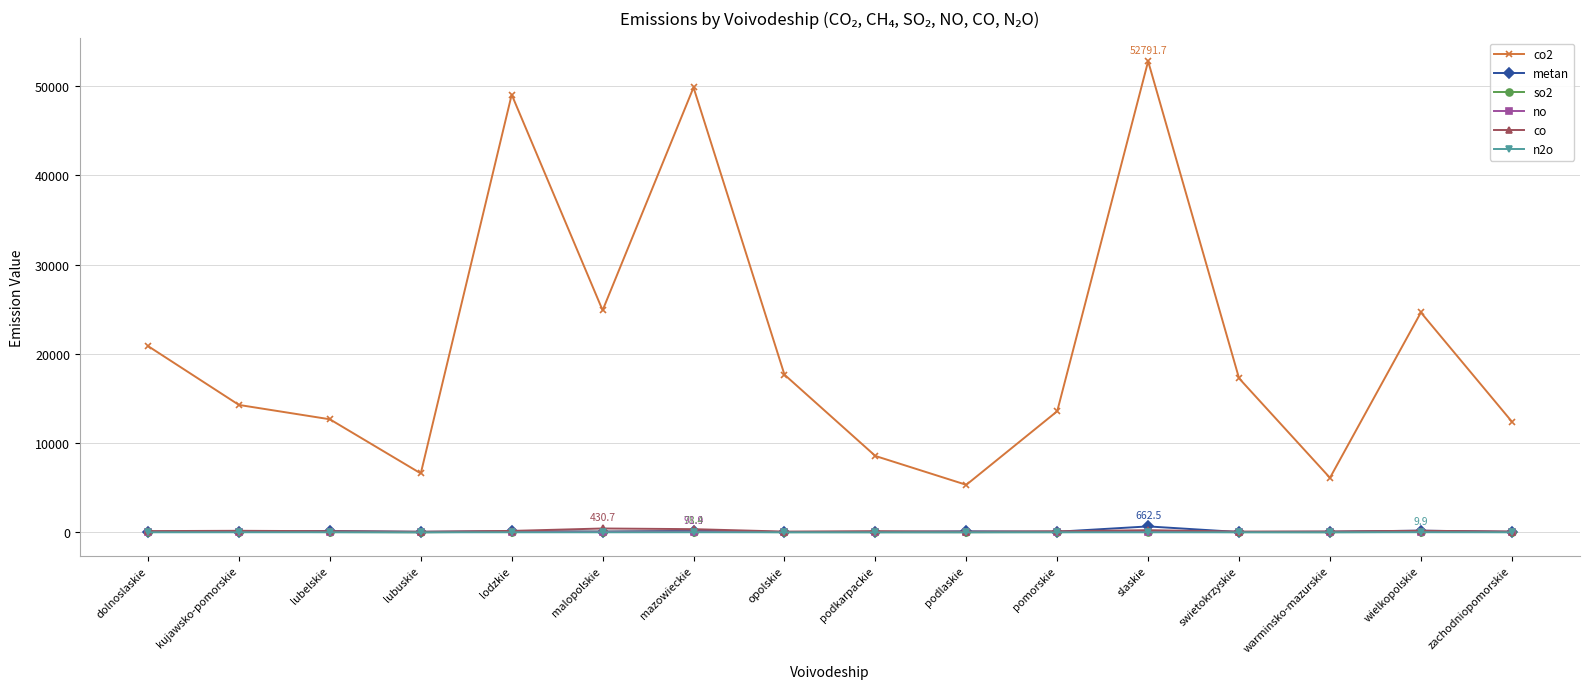

At which category is the sum across all series the highest?

slaskie